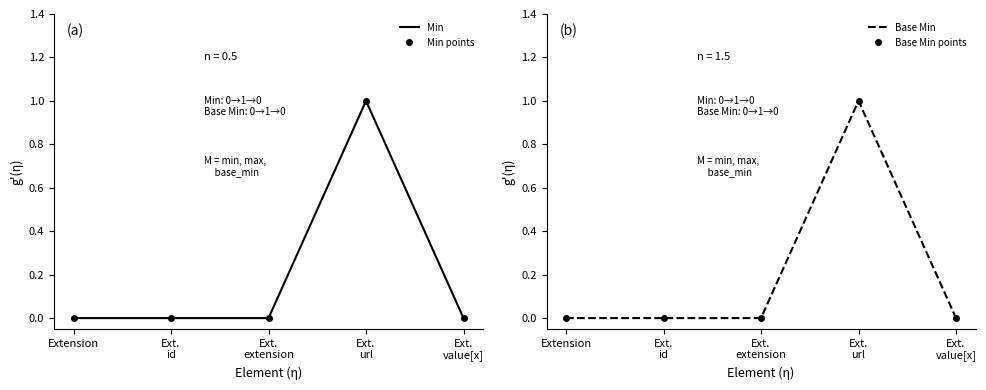

Is the value of Base Min at Ext. extension greater than the value of Min at Extension?

No